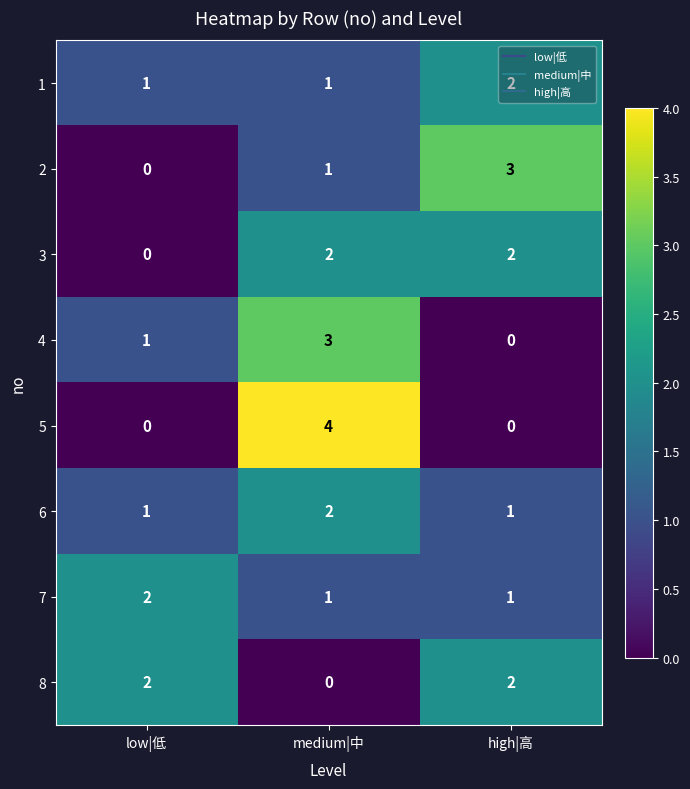

Count the 1 values in the range 1 to 2.

3